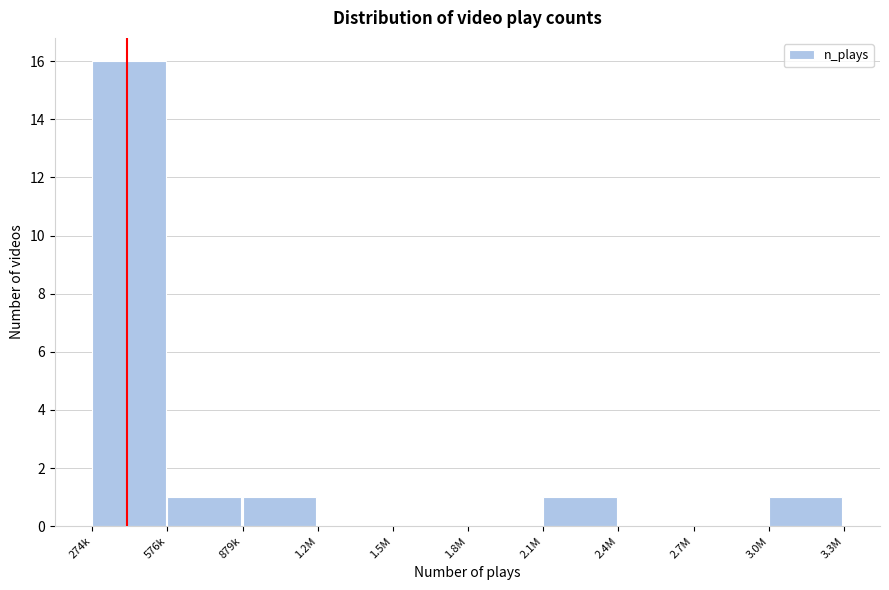

Reading left to right, list all the values displayed in this chart.

274k=16	576k=1	879k=1	1.2M=0	1.5M=0	1.8M=0	2.1M=1	2.4M=0	2.7M=0	3.0M=1